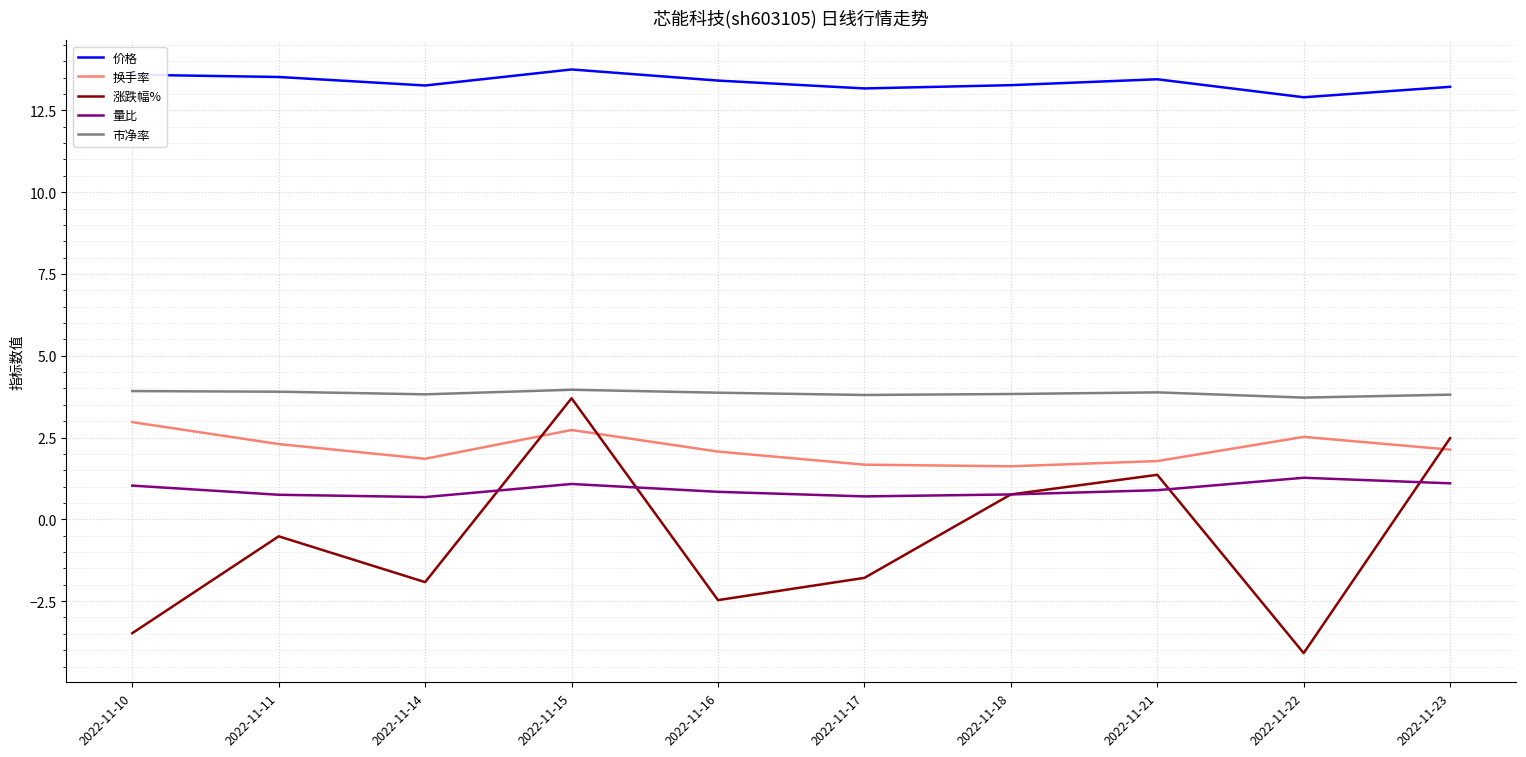

The value of 换手率 at 2022-11-17 is 2.6. True or false?

False